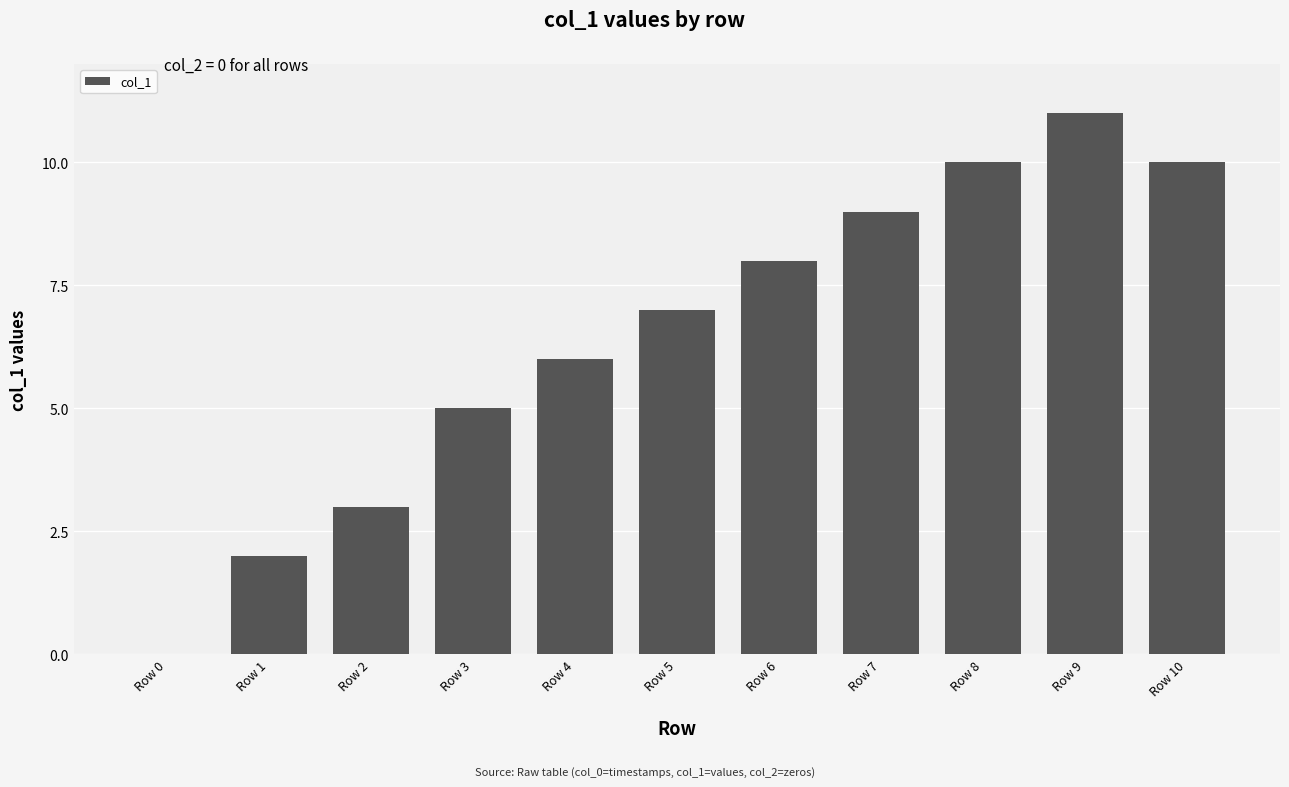

Between Row 4 and Row 6, which is larger?

Row 6